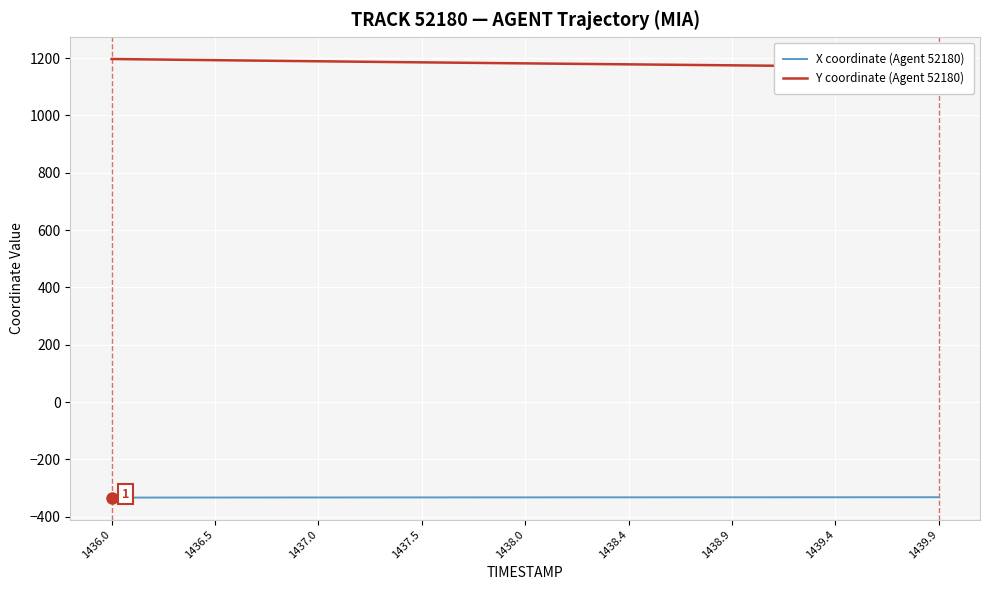

What is the sum of all Y coordinate (Agent 52180) values?

47288.7